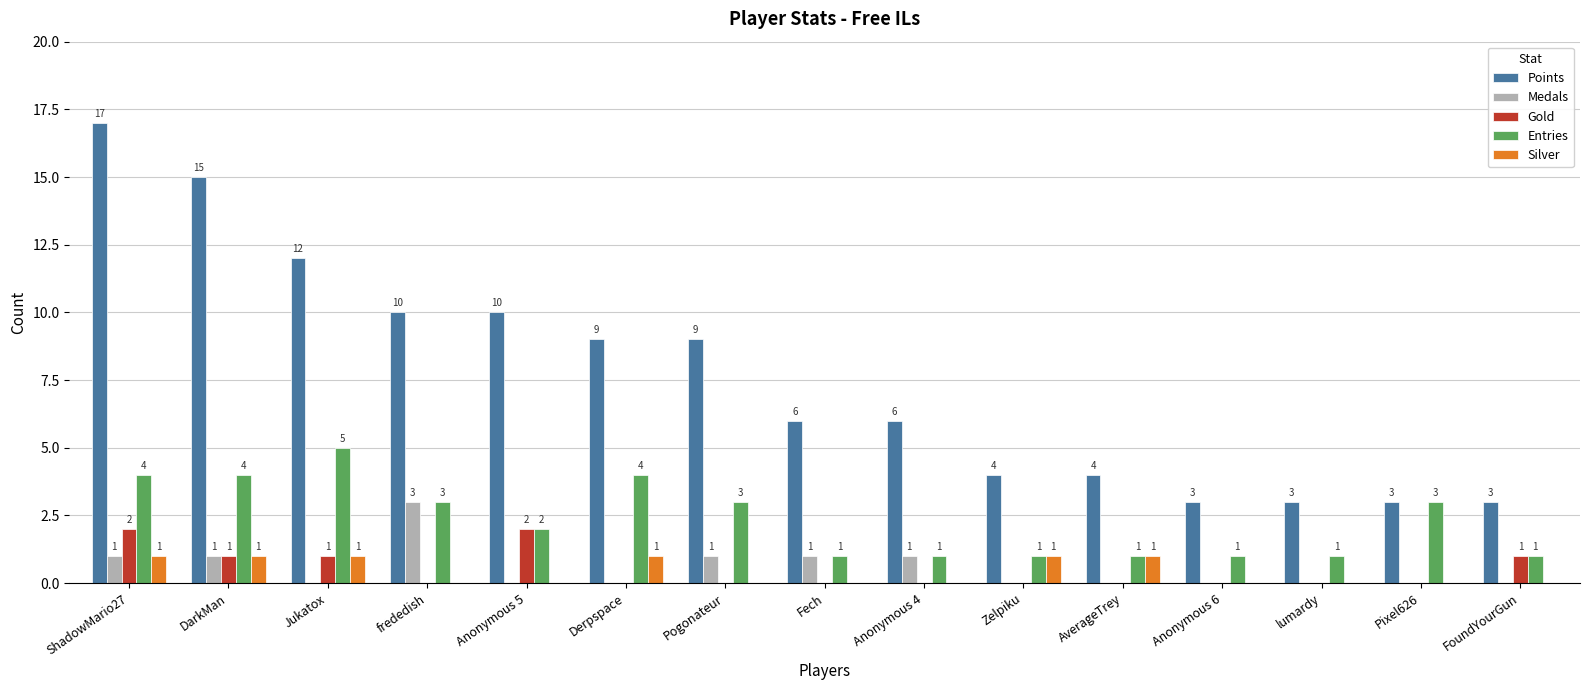

At which category is the sum across all series the highest?

ShadowMario27